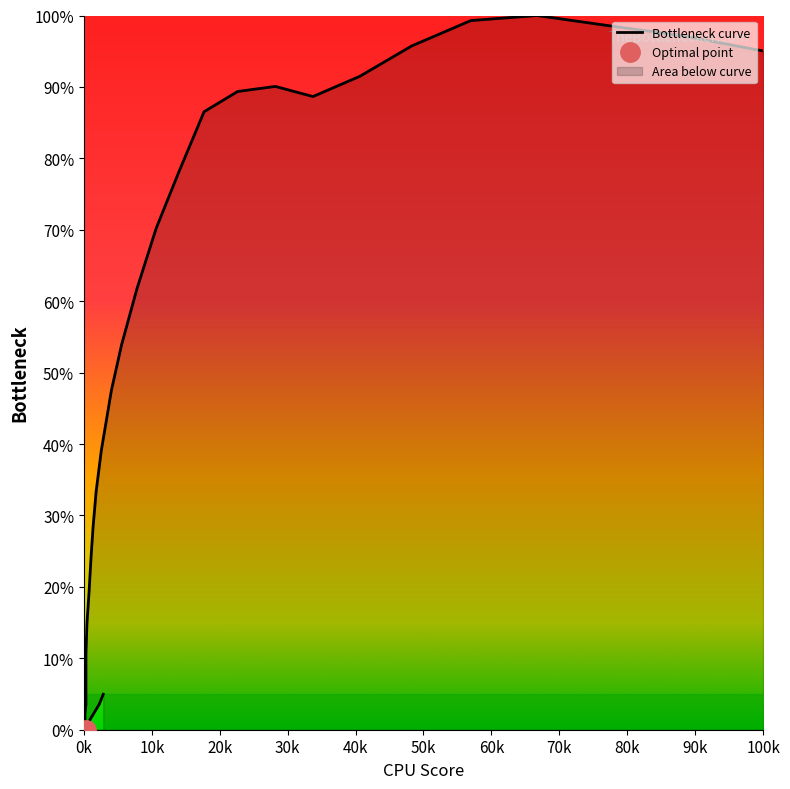

Reading left to right, extract all data points from this chart.

5.0	4.3	3.5	2.8	2.1	1.4	0.7	0.0	0.0	0.0	0.0	0.7	2.1	3.5	5.0	6.4	7.8	10.6	14.9	19.1	24.1	28.4	33.3	39.0	47.5	53.9	61.7	70.2	78.0	86.5	89.4	90.1	88.7	91.5	95.7	99.3	100.0	98.6	97.2	95.0